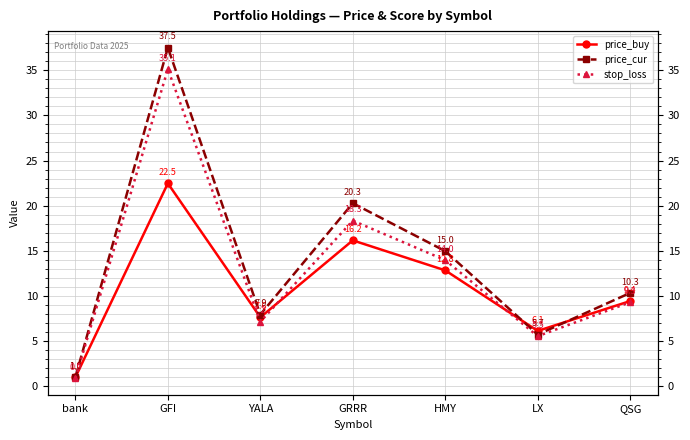

How many values in the price_cur series exceed 10?

4